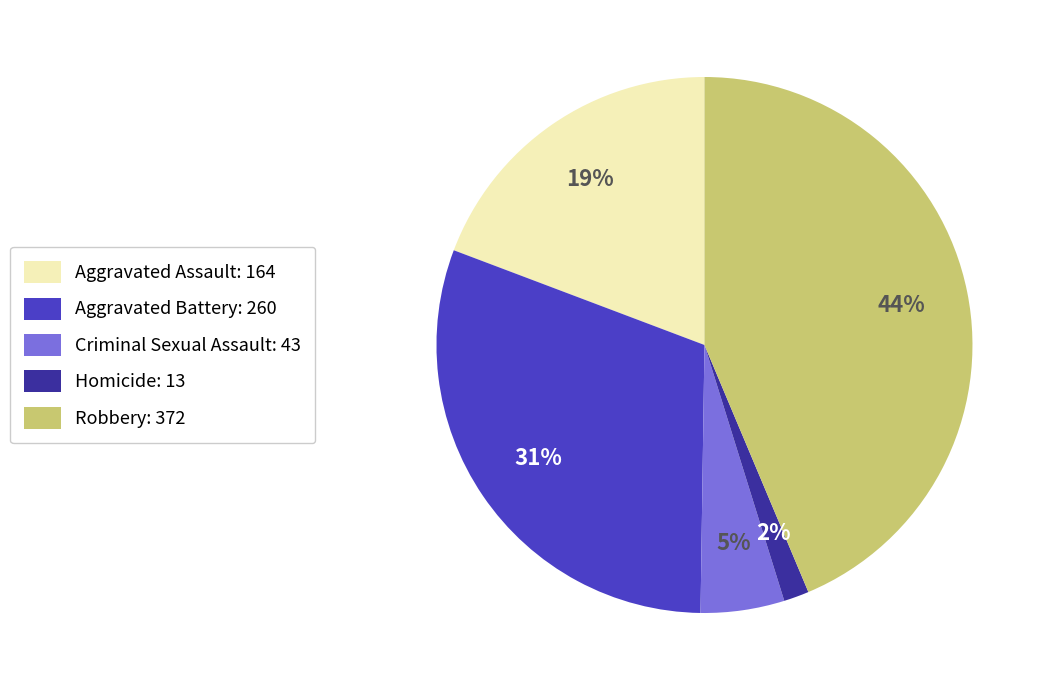

What percentage is the Aggravated Battery slice, to the nearest percent?

31%